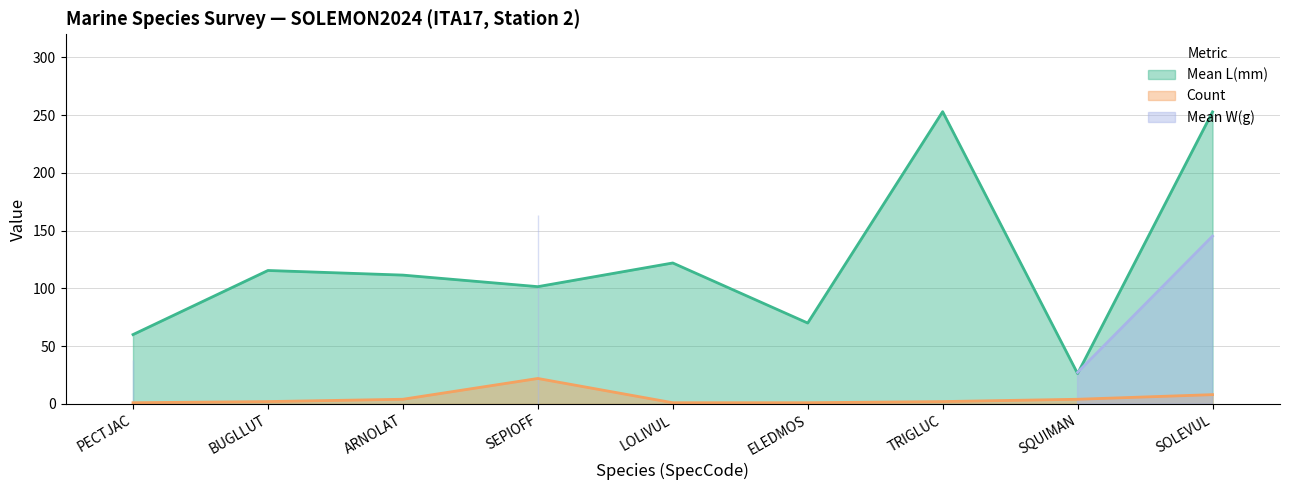

What is the difference between the maximum and minimum values in the Count series?

21.0